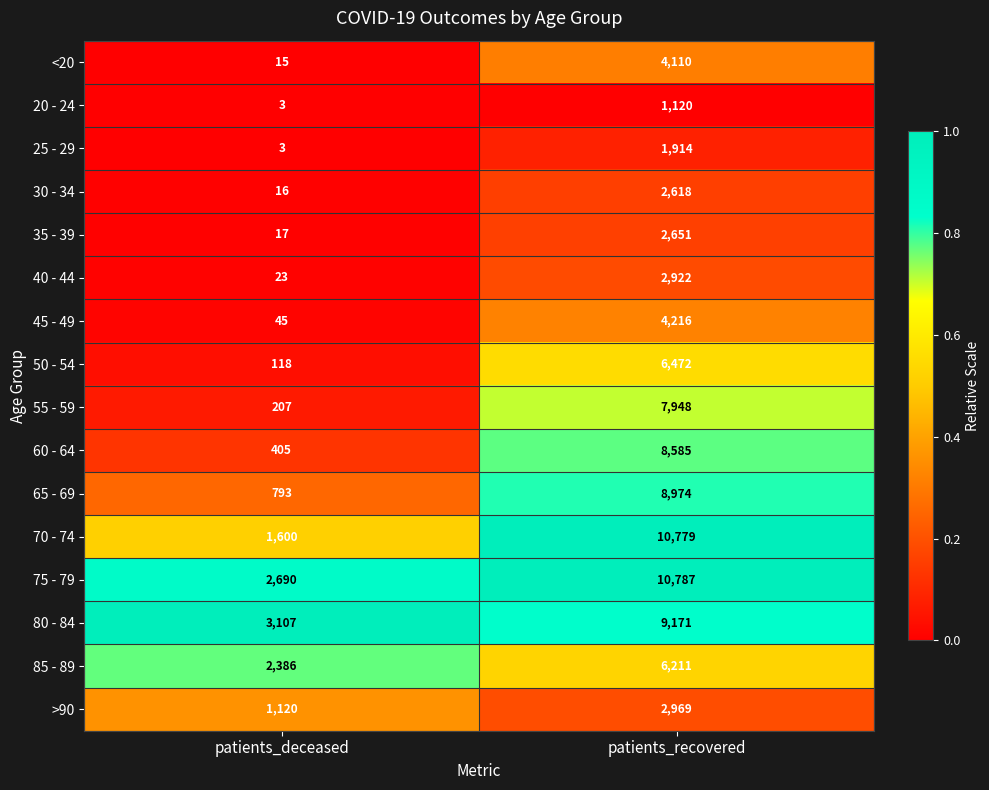

Between patients_deceased and patients_recovered, which series saw the biggest shift?

70 - 74